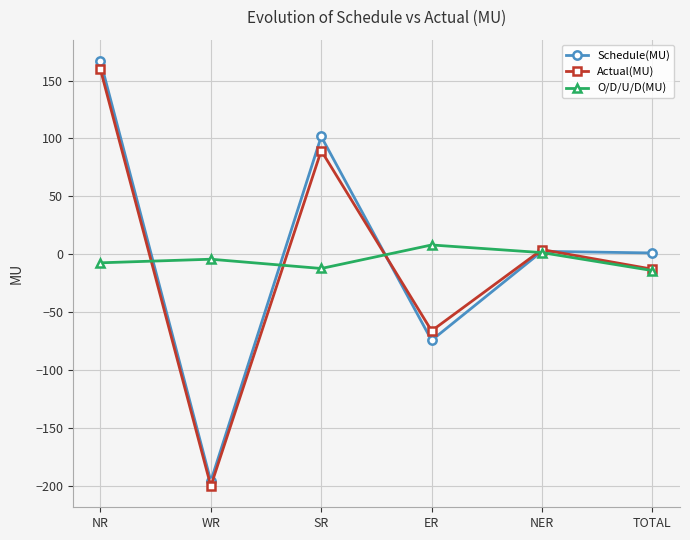

Which series has the largest range (max minus min)?

Schedule(MU)